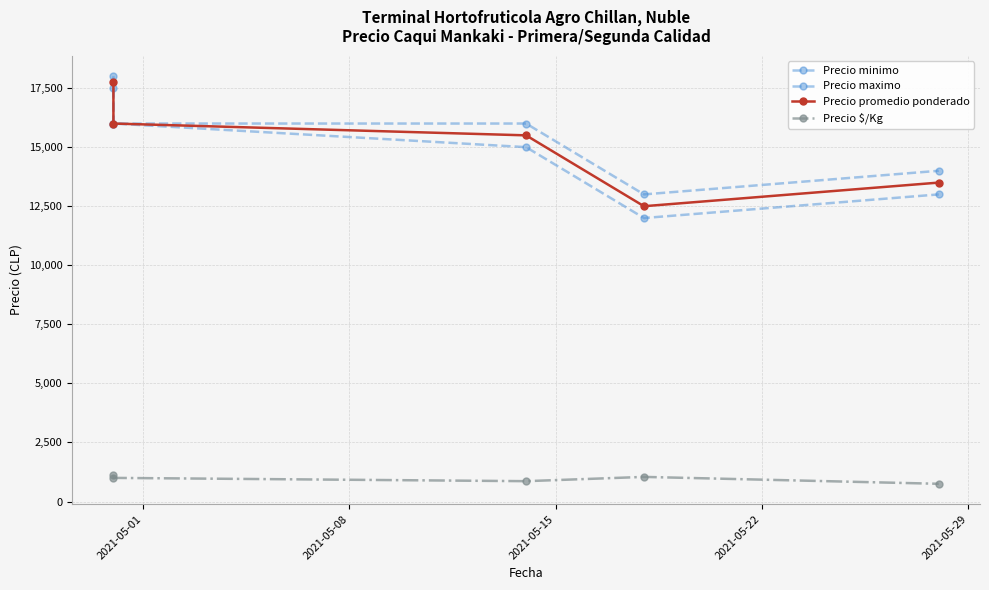

Reading left to right, what are all the values shown in this chart?

Precio minimo: 17500	16000	15000	12000	13000
Precio maximo: 18000	16000	16000	13000	14000
Precio promedio ponderado: 17750	16000	15500	12500	13500
Precio $/Kg: 1109	1000	861	1042	750